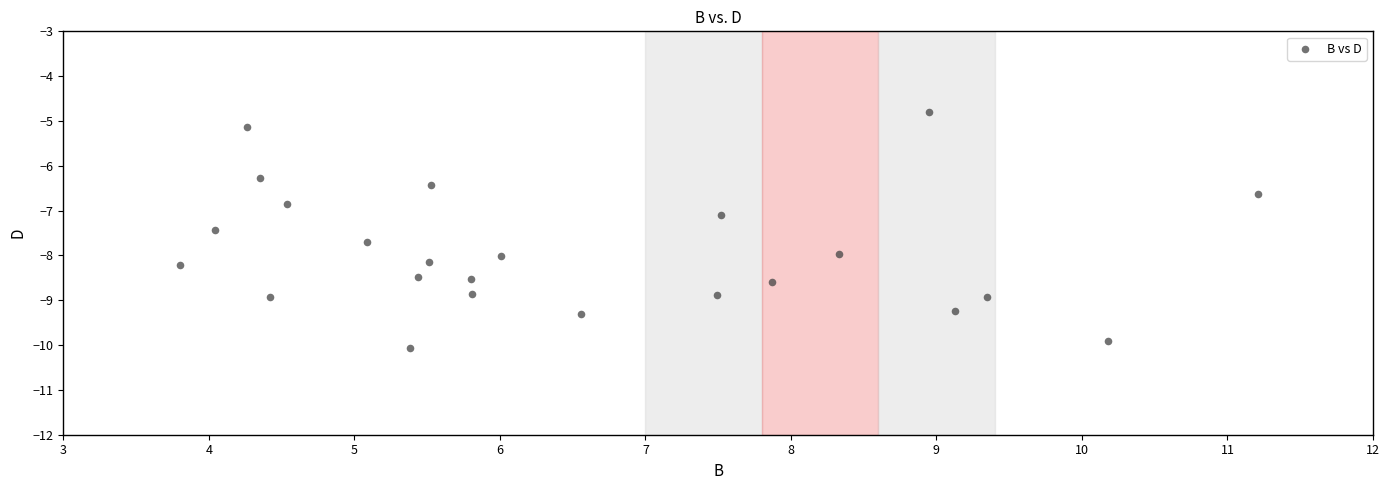

What is the range of Y values (max minus min)?

5.3